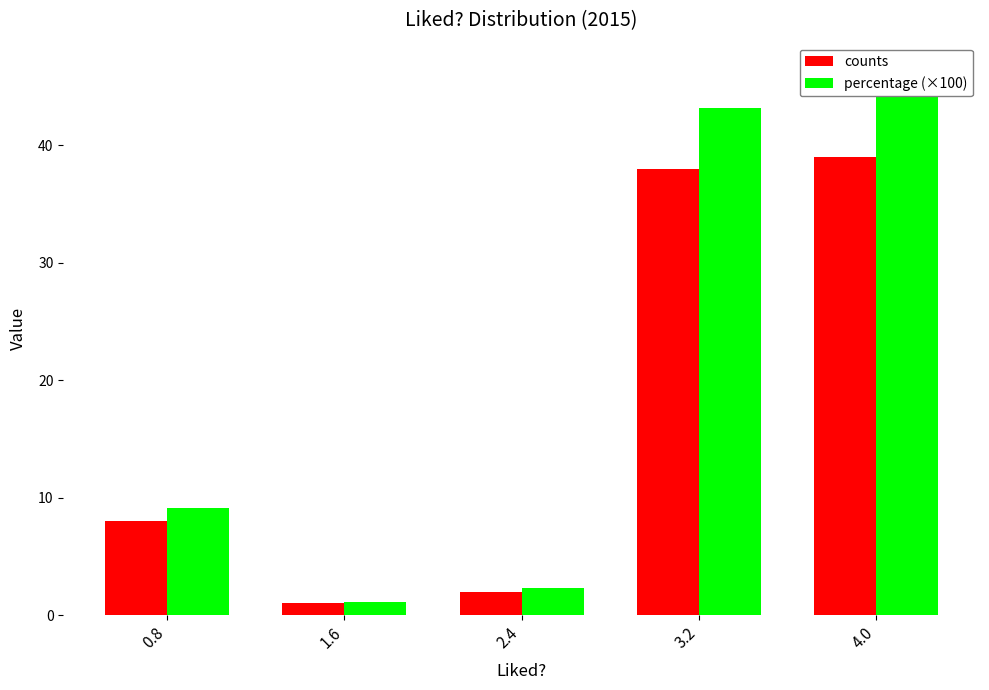

The percentage (×100) series shows 43.2 at 3.2. True or false?

True